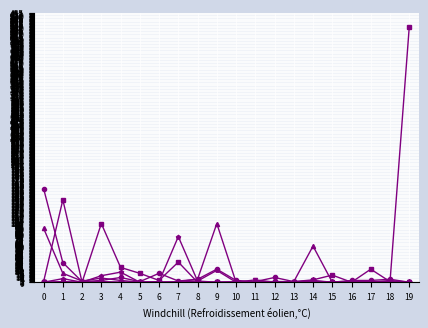

At which category is the sum across all series the highest?

19